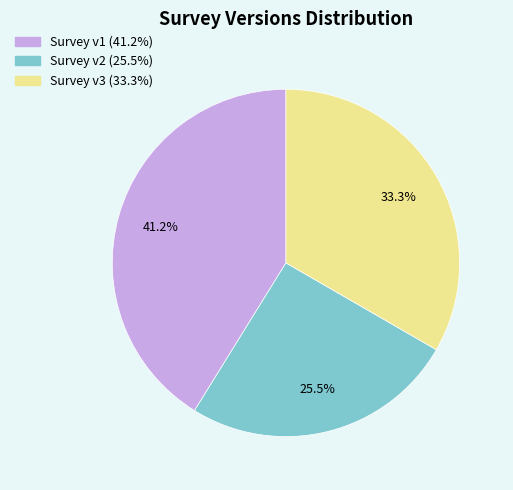

Is there a majority slice in this chart?

No